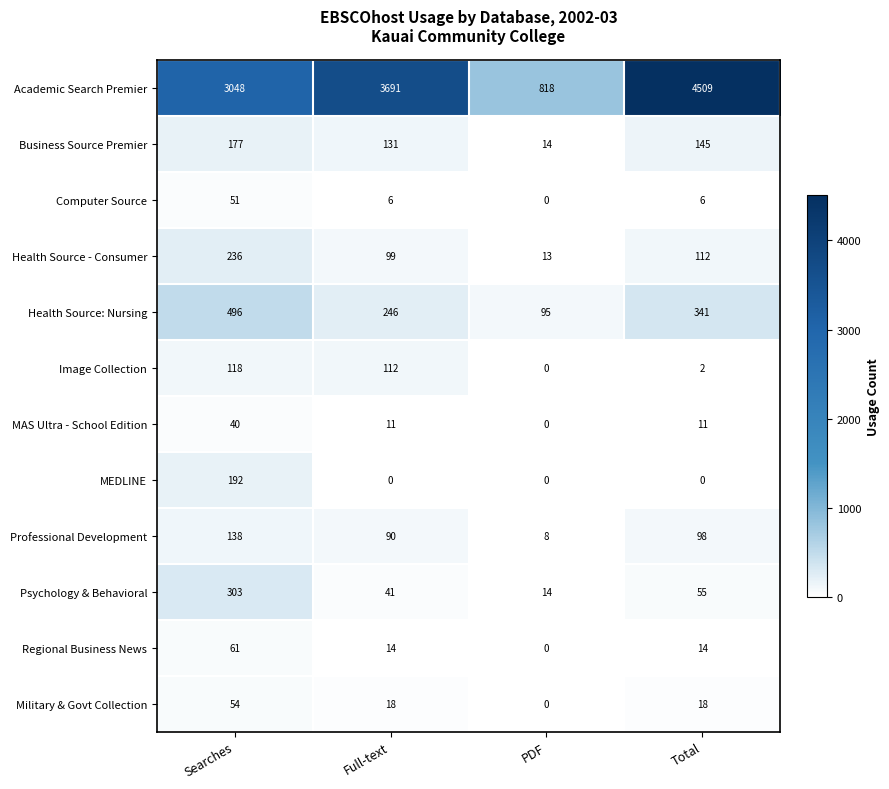

The value of Health Source - Consumer at Full-text is 99. True or false?

True